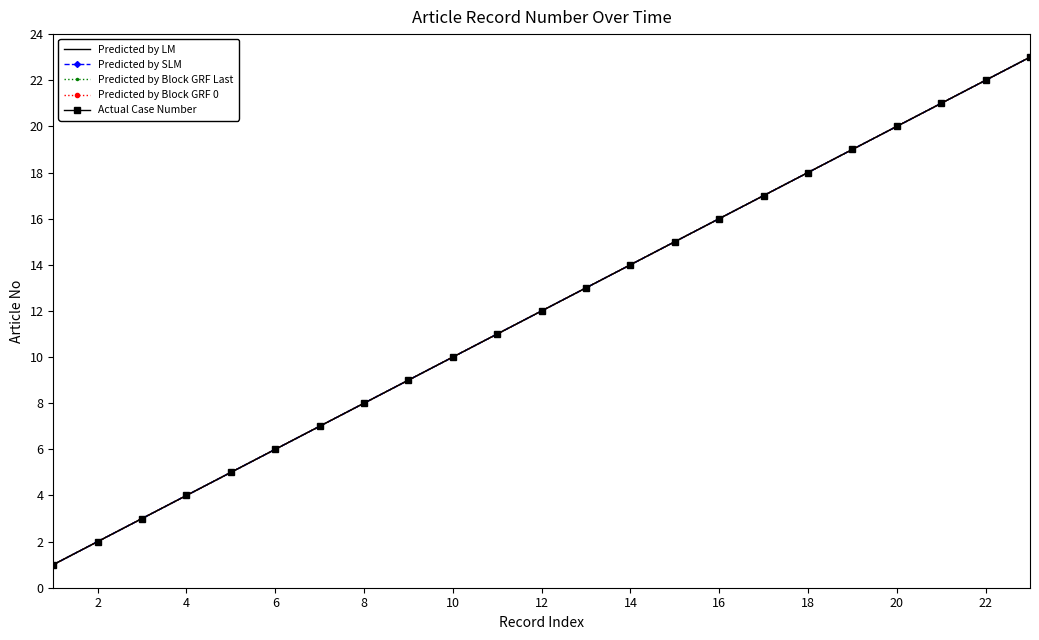

How many data points in Predicted by Block GRF 0 are less than 12?

11